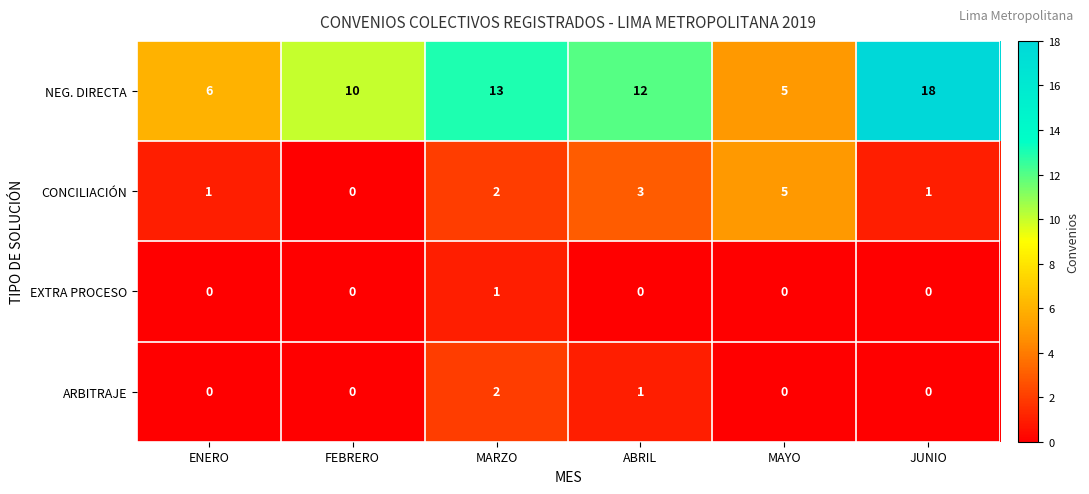

The value of CONCILIACIÓN at ENERO is 0. True or false?

False